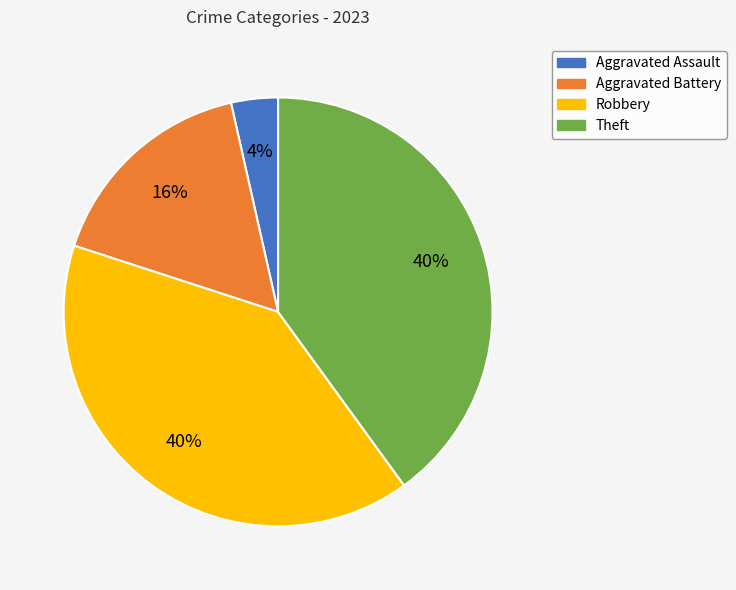

How many slices are in this pie chart?

4